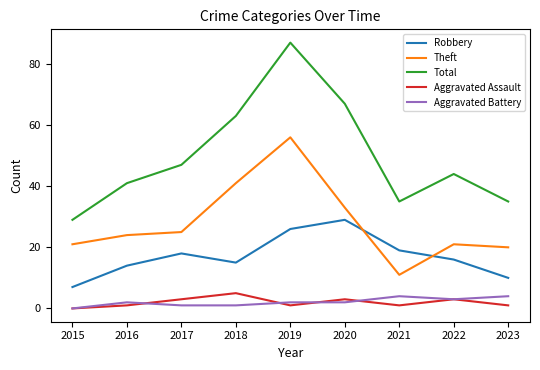

At which category does Aggravated Battery reach its first local peak?

2016